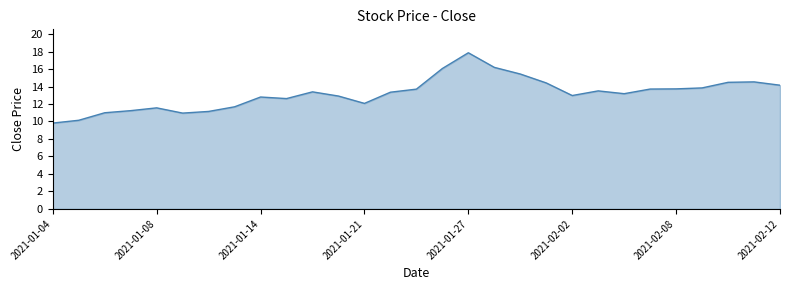

What is the smallest value displayed?

9.8